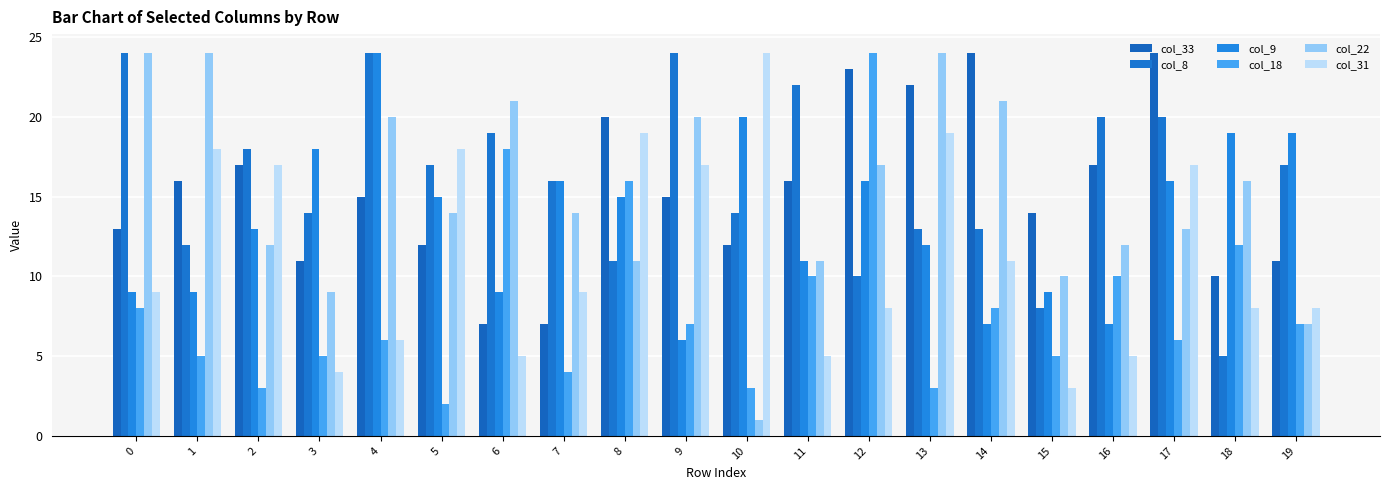

How many series are shown in this chart?

6